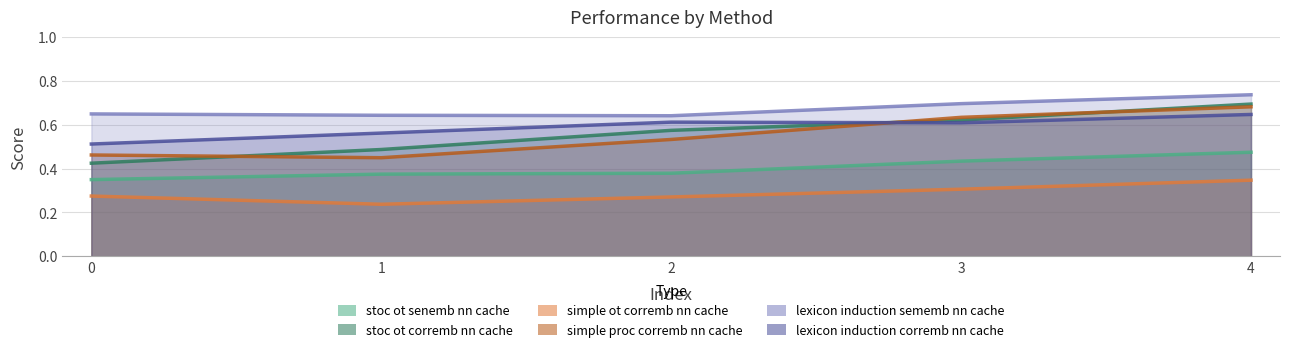

What is the value of the lexicon_induction_sememb_nn_cache point at the 1st from the left?

0.7